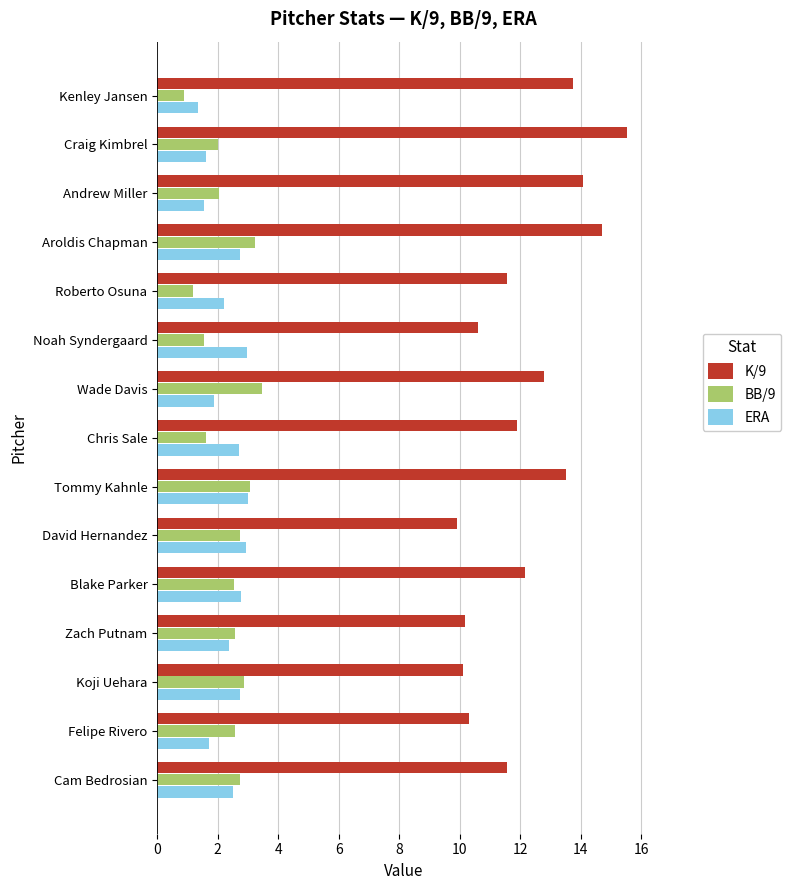

True or false: ERA has a value of 4.1 at Tommy Kahnle.

False